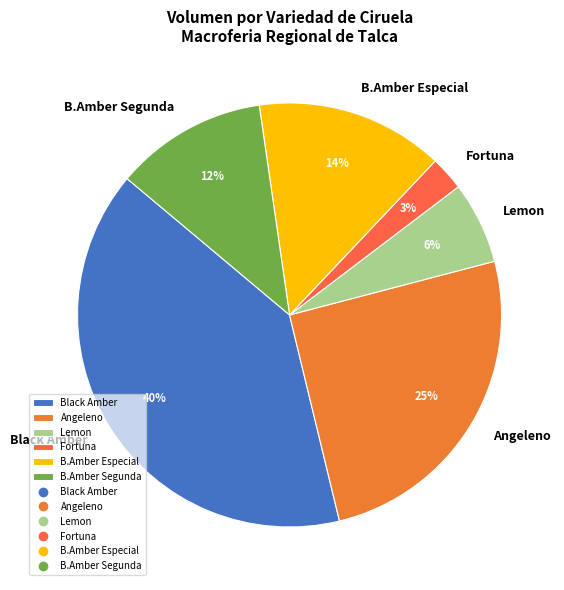

Is the sum of Black Amber and Lemon greater than half?

No